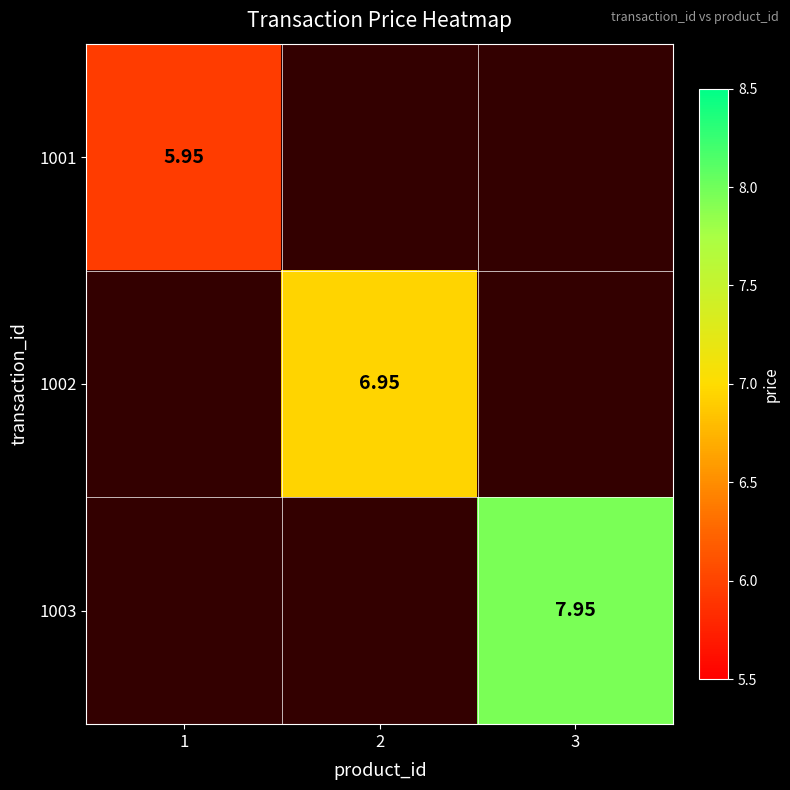

Where does the 1002 series first go above 6?

2